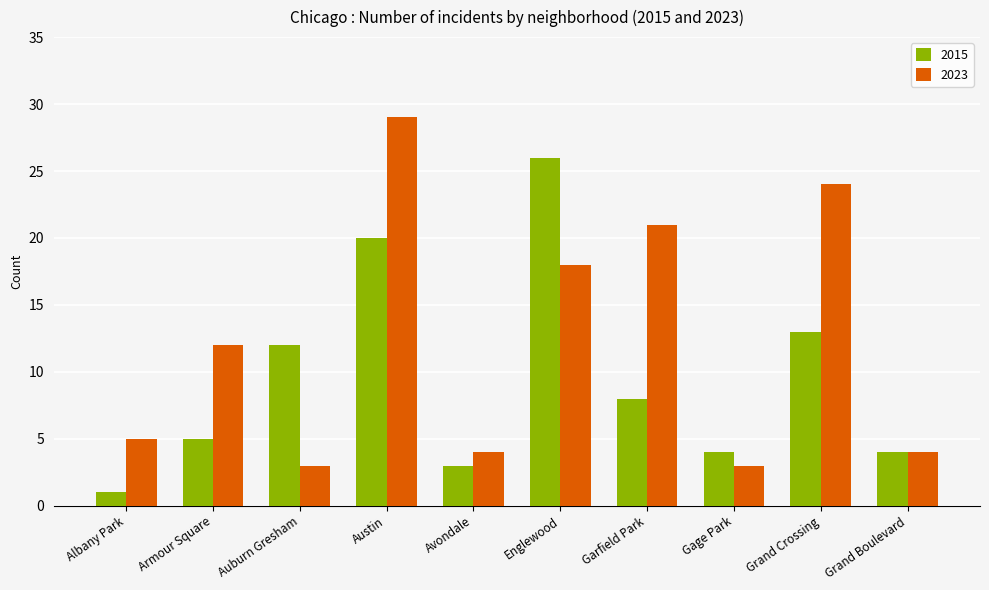

What is the difference between the highest and lowest values at Gage Park?

1